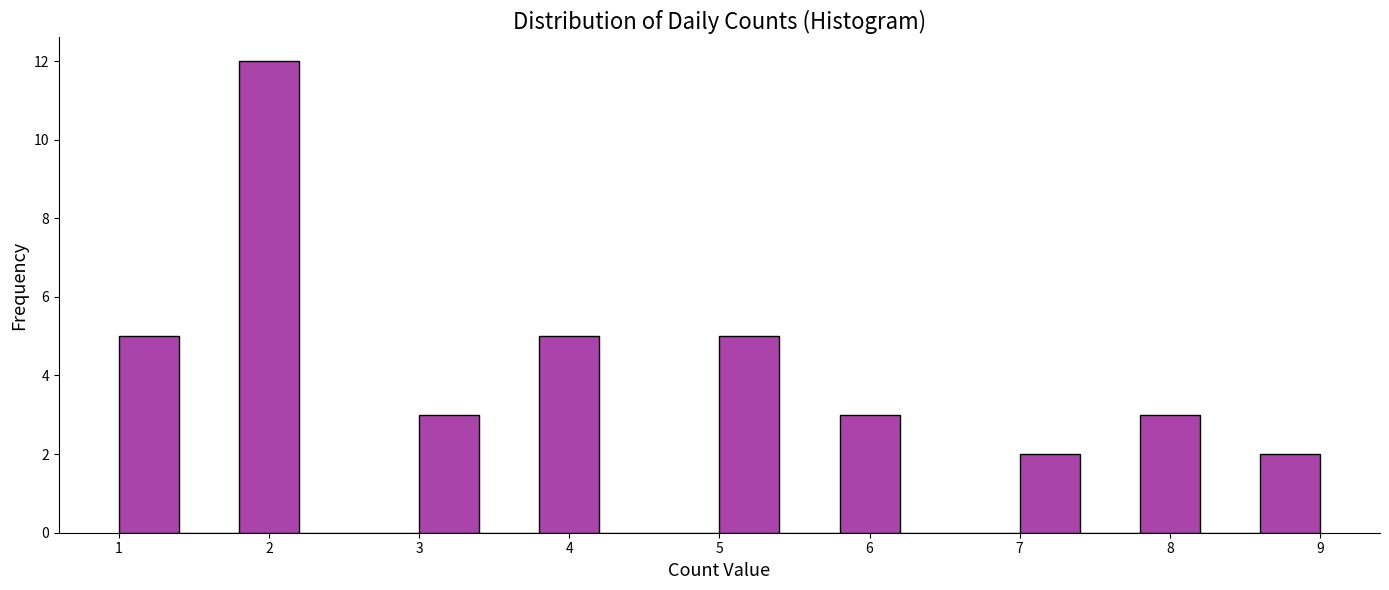

Reading left to right, transcribe this chart: for each bar, give the range it covers on the x-axis and its height. The values are not printed on the chart, so give them approximately, as read against the axis.

1.0 to 1.4: 5
1.4 to 1.8: 0
1.8 to 2.2: 12
2.2 to 2.6: 0
2.6 to 3.0: 0
3.0 to 3.4: 3
3.4 to 3.8: 0
3.8 to 4.2: 5
4.2 to 4.6: 0
4.6 to 5.0: 0
5.0 to 5.4: 5
5.4 to 5.8: 0
5.8 to 6.2: 3
6.2 to 6.6: 0
6.6 to 7.0: 0
7.0 to 7.4: 2
7.4 to 7.8: 0
7.8 to 8.2: 3
8.2 to 8.6: 0
8.6 to 9.0: 2